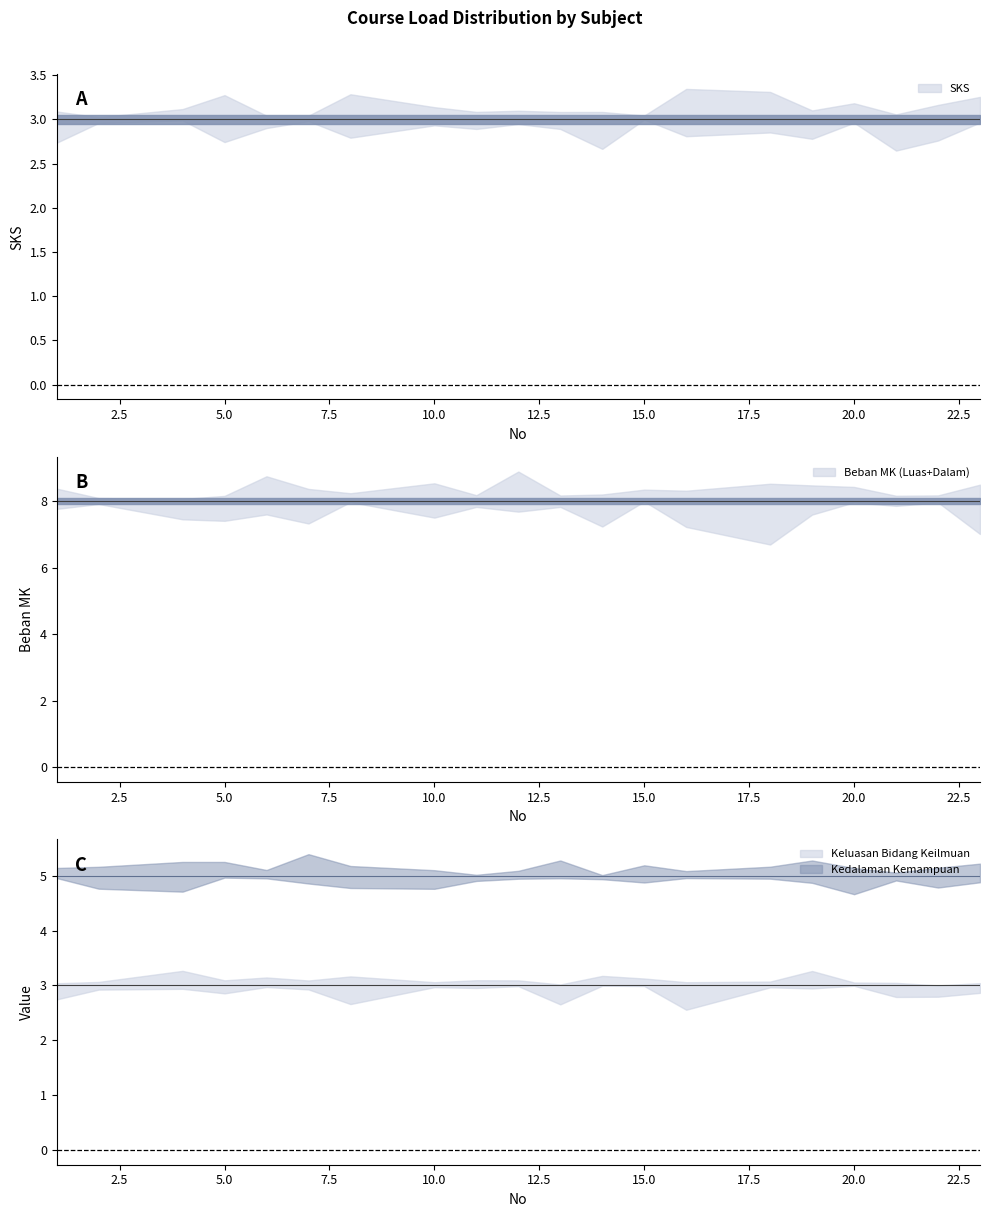

Read the Keluasan Bidang Keilmuan value at 5.

3